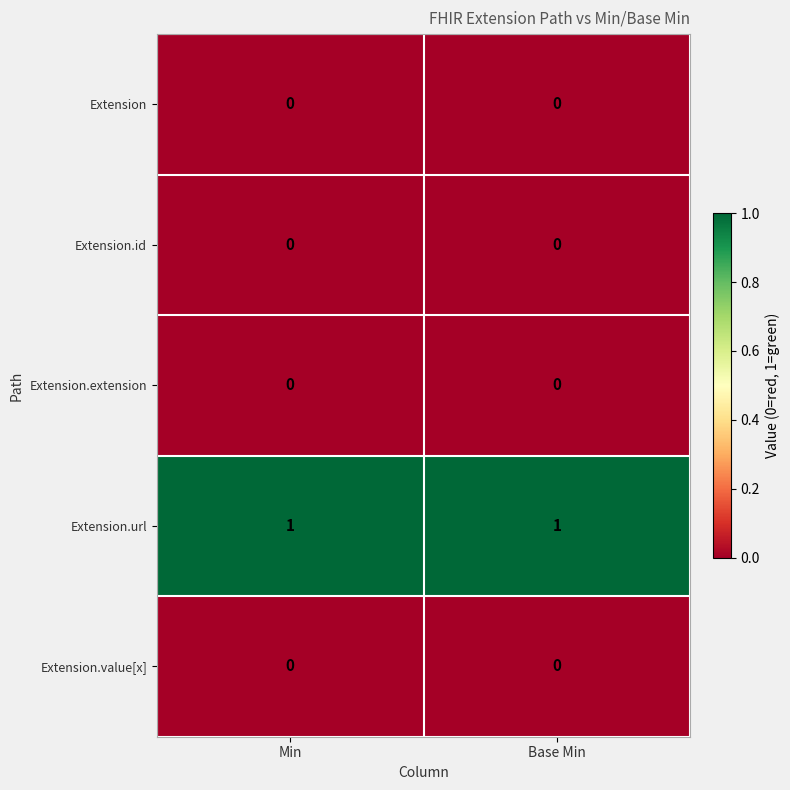

How many categories are shown in the chart?

2